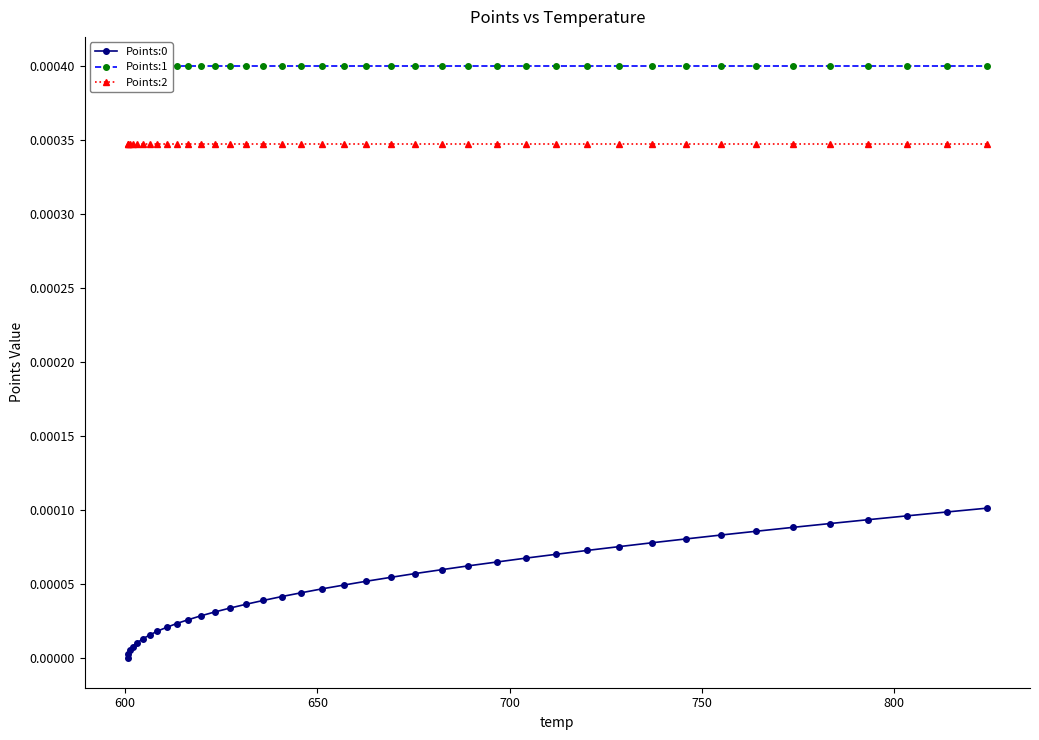

True or false: Points:0 and Points:2 cross at least once.

False